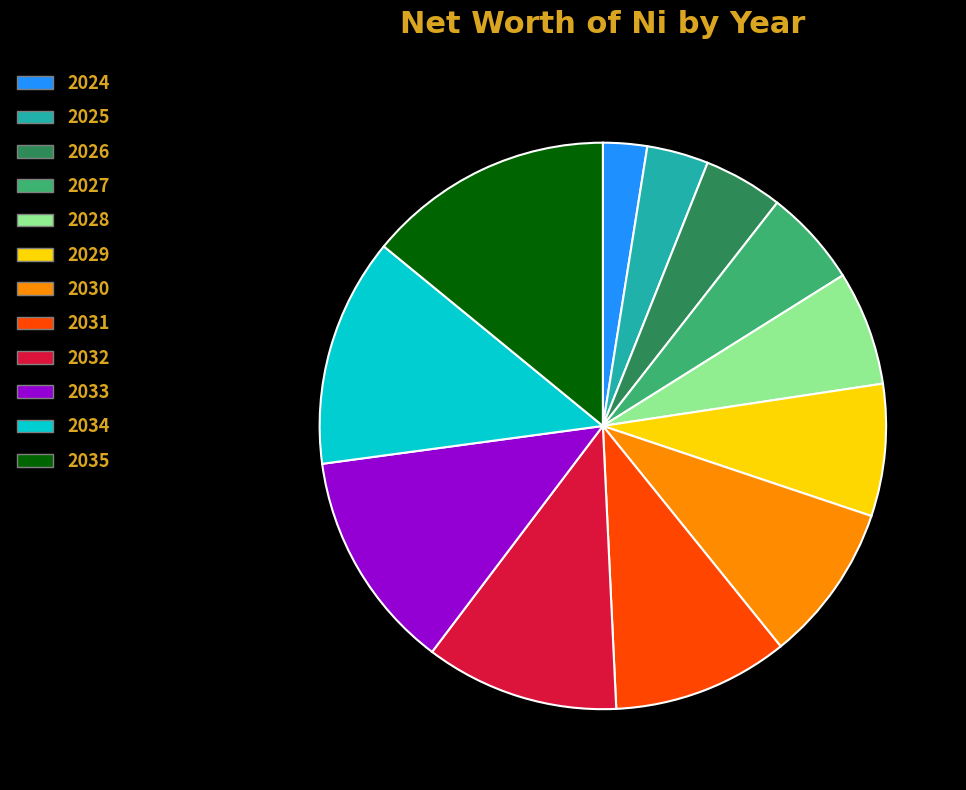

Which slice is the largest?

2035